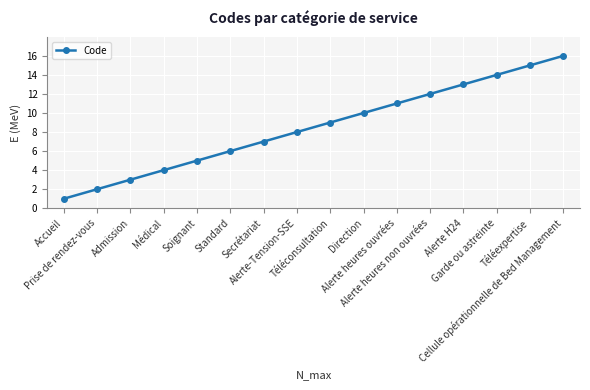

What is the label of the 14th point from the left?

Garde ou astreinte